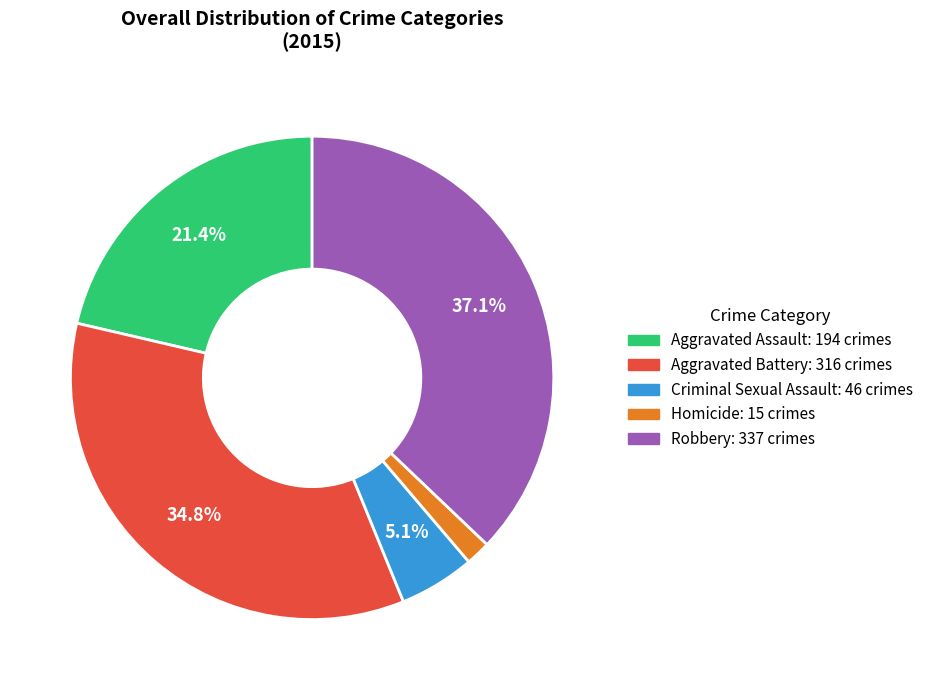

To the nearest percent, what is the difference between the Aggravated Battery and Criminal Sexual Assault slice percentages?

30%